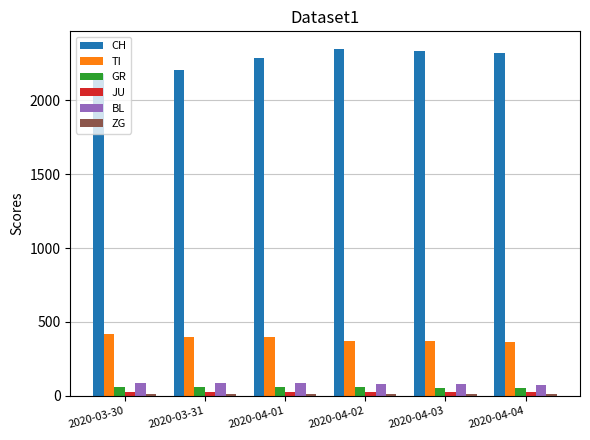

Which series has the largest range (max minus min)?

CH